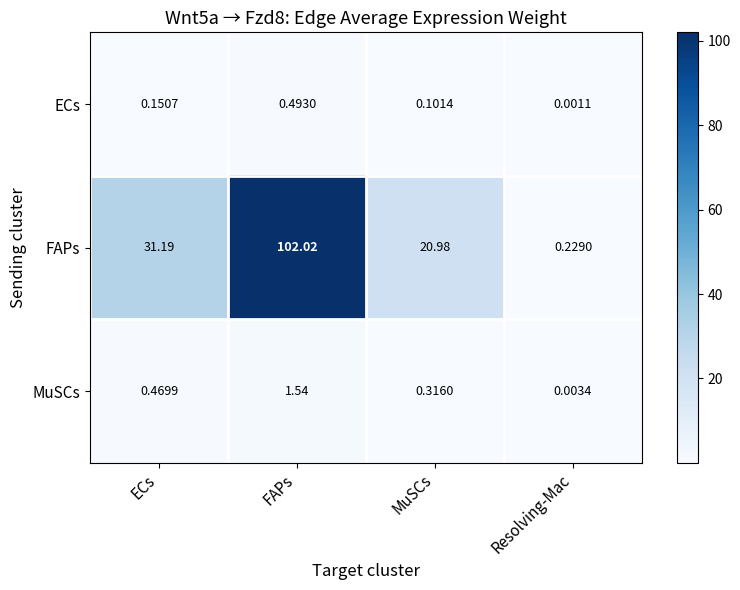

At how many categories does at least one series exceed 66?

1